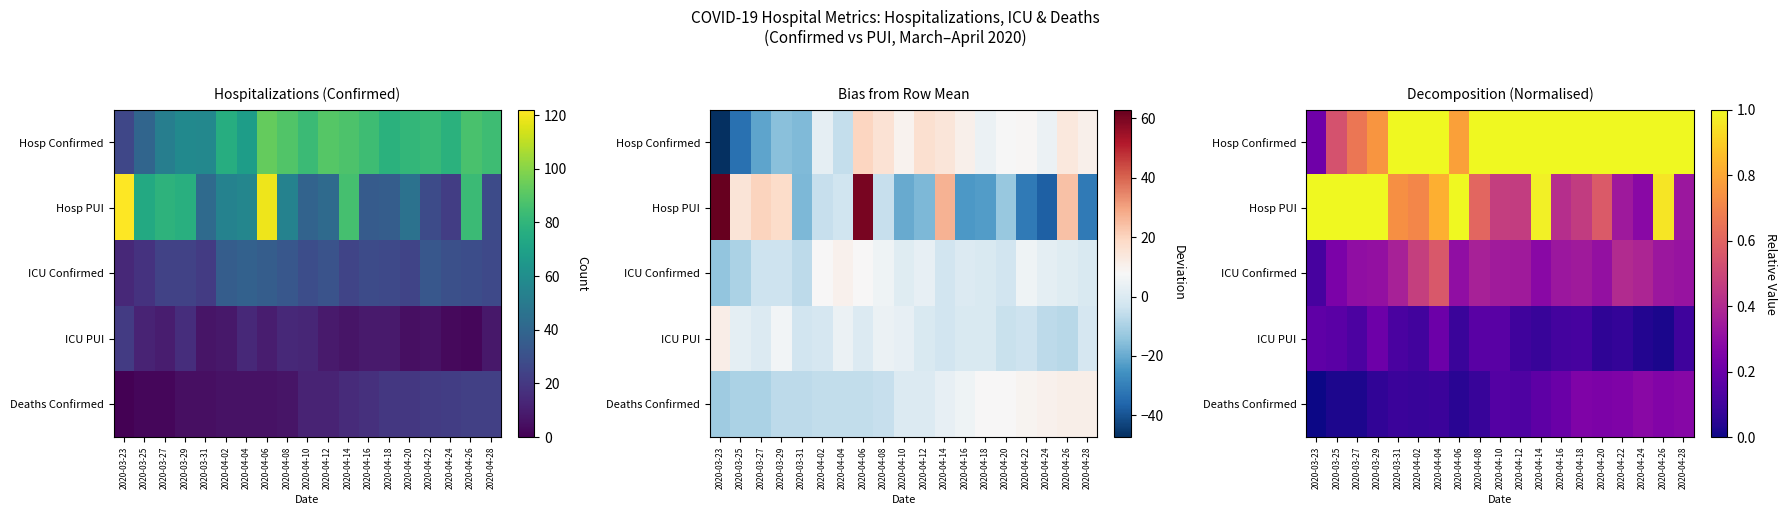

At which category is the sum across all series the highest?

2020-04-04